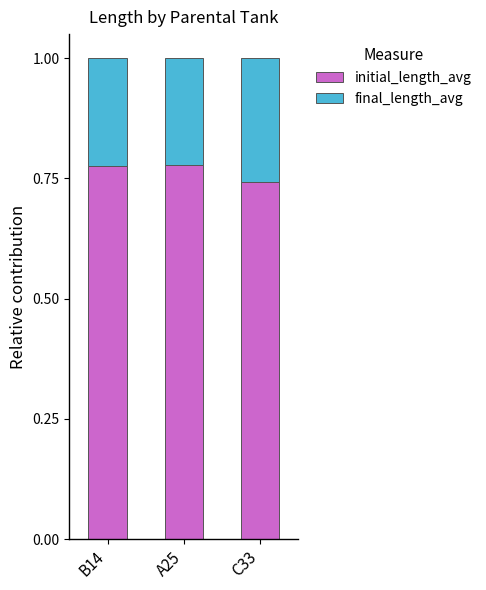

The initial_length_avg series shows 1.4 at B14. True or false?

False